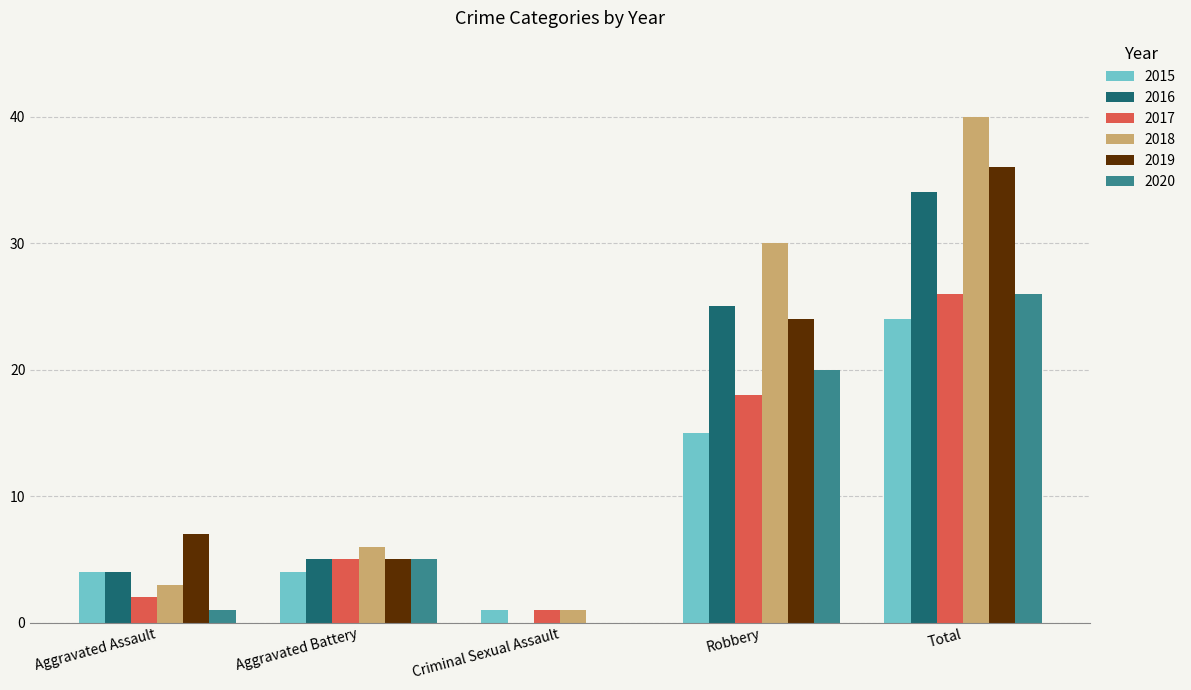

What is the average value of the 2019 series?

14